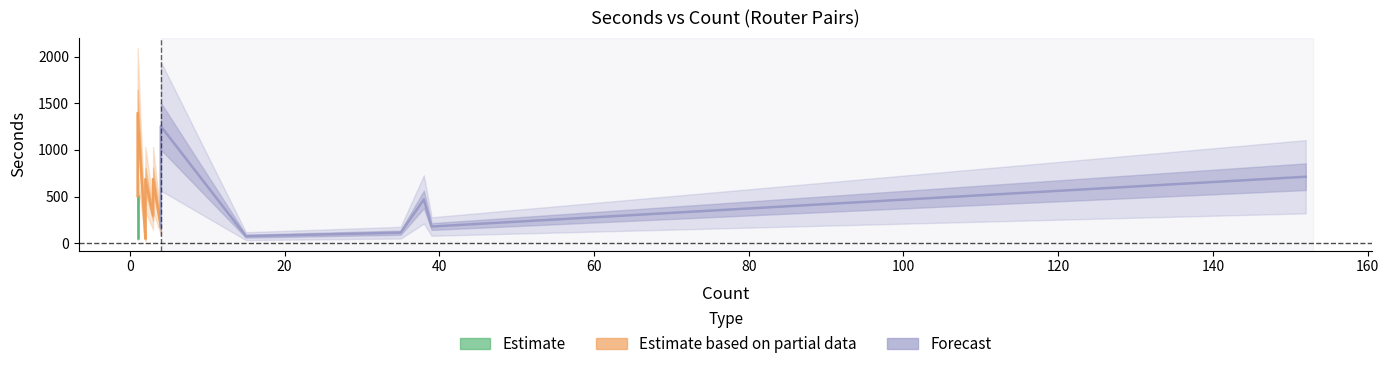

How many interior local valleys (lower than both neighbors) does the data have?

7